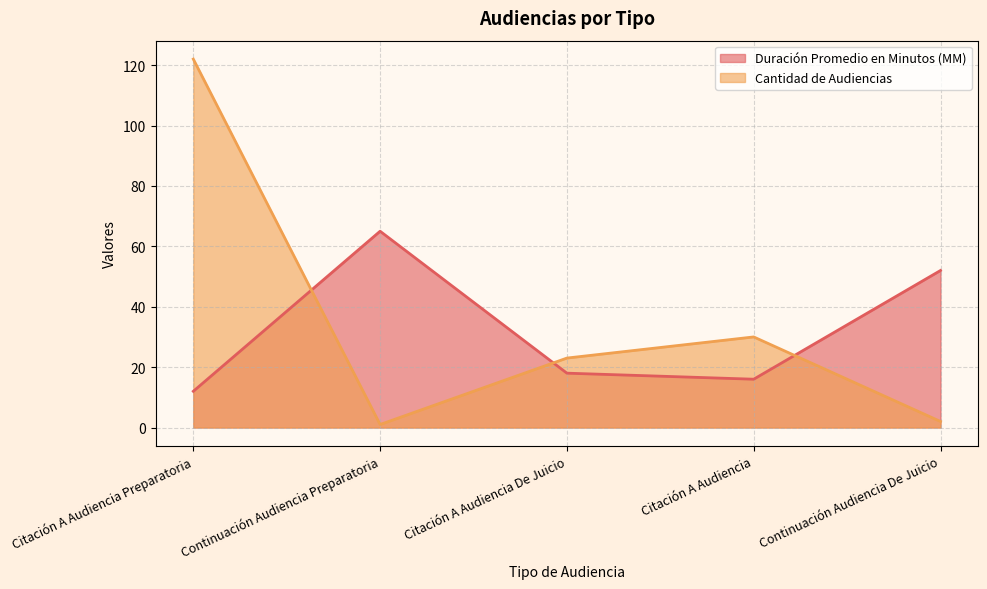

What is the minimum value for Duración Promedio en Minutos (MM)?

12